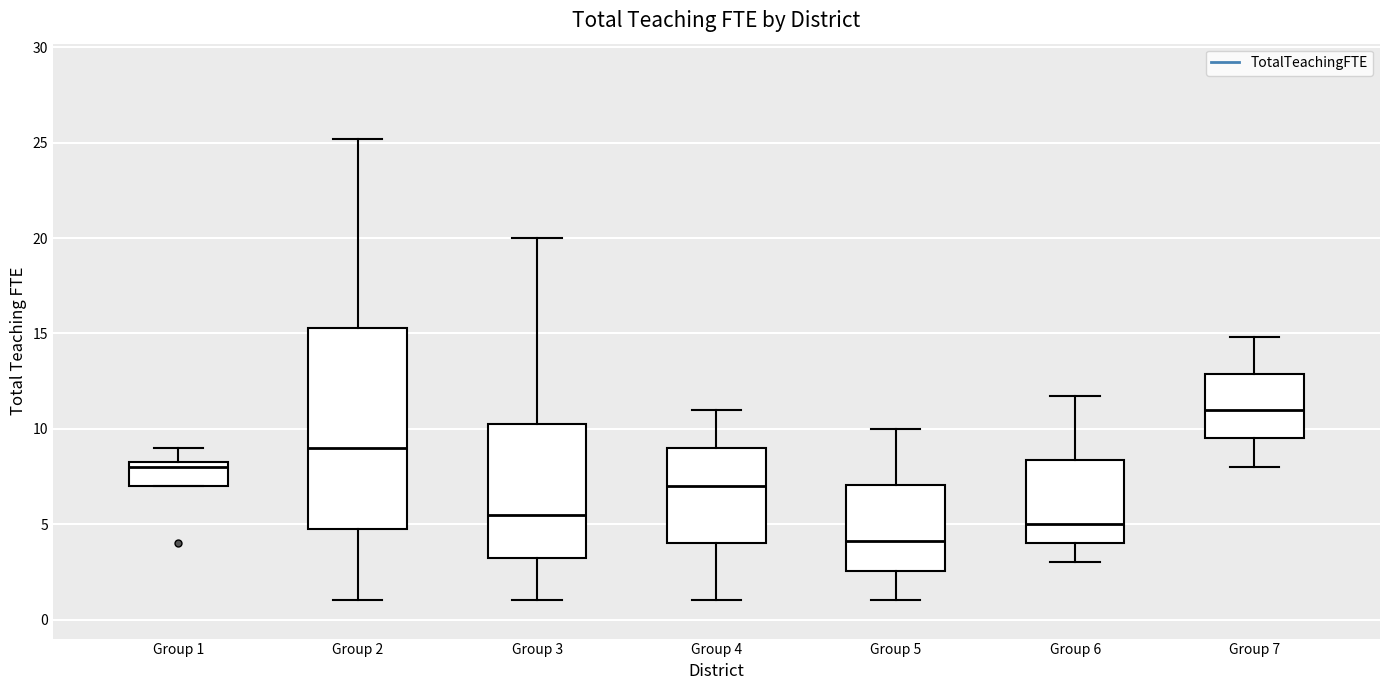

Where is the upper edge of the box for Group 7 on the y-axis? The values are not printed on the chart, so give them approximately, as read against the axis.

13.0